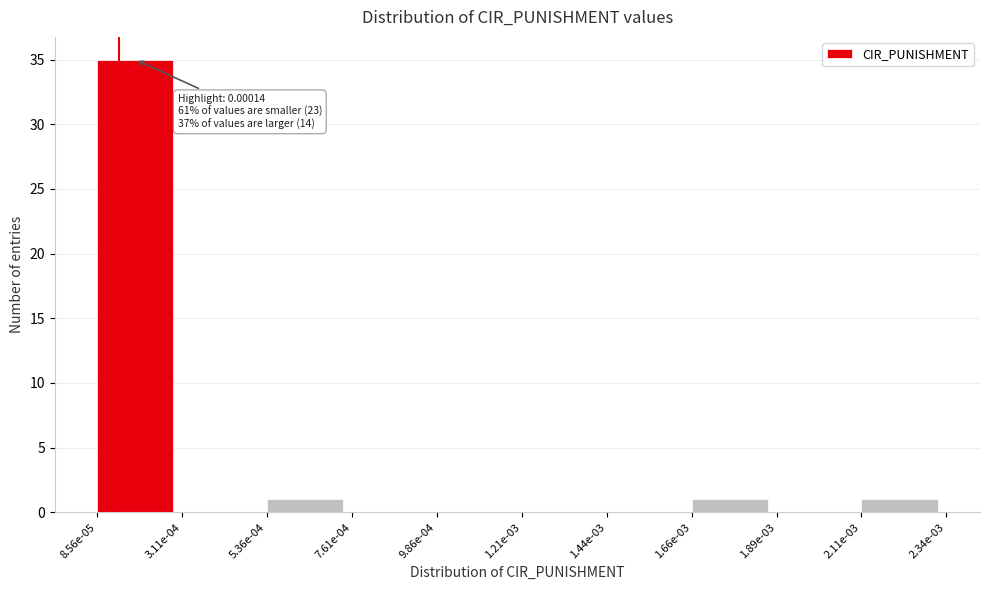

Reading left to right, what are all the values shown in this chart?

8.56e-05=35	3.11e-04=0	5.36e-04=1	7.61e-04=0	9.86e-04=0	1.21e-03=0	1.44e-03=0	1.66e-03=1	1.89e-03=0	2.11e-03=1